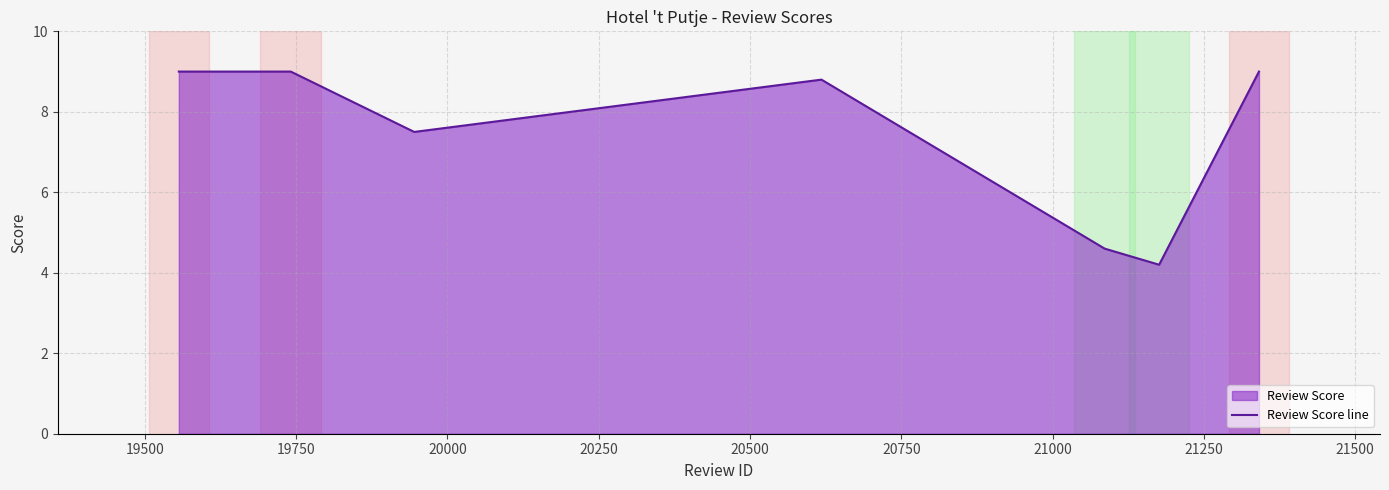

What is the average value?

7.4